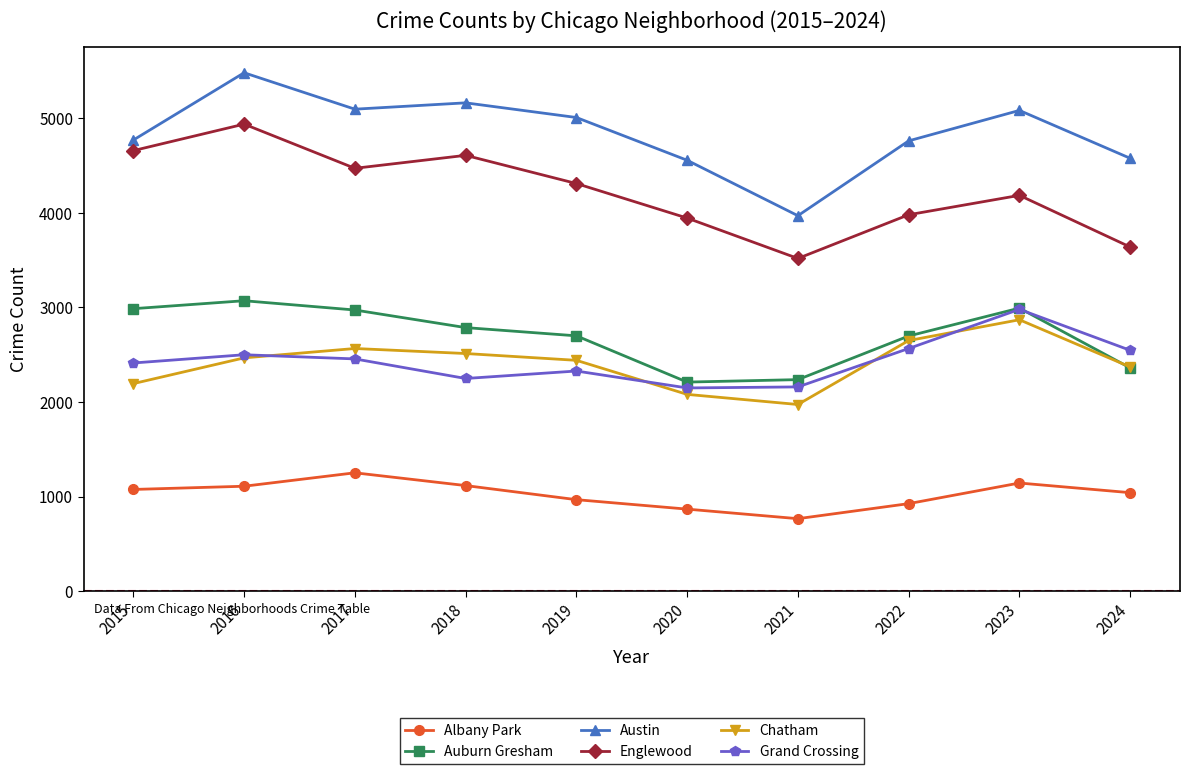

What is the sum of all Chatham values?

24128